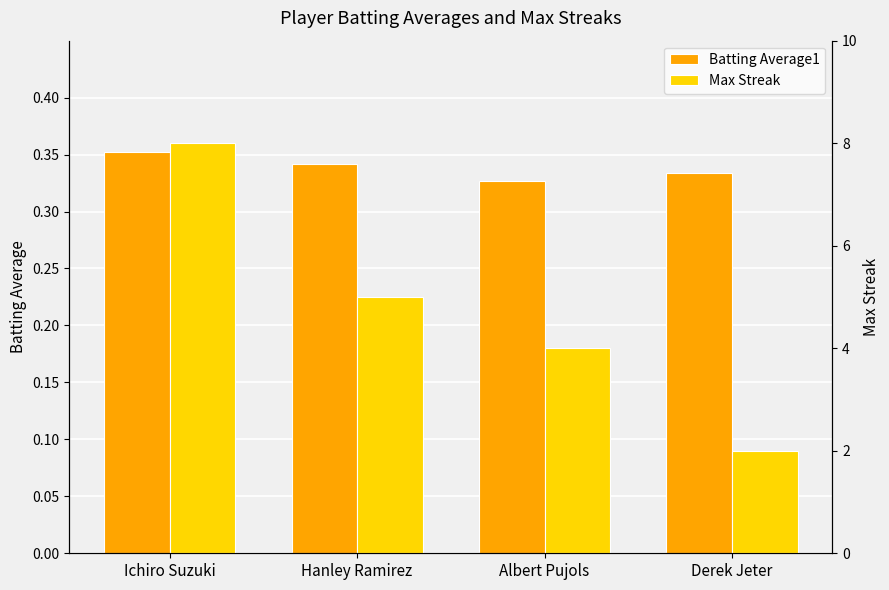

How many data points in Max Streak are less than 5?

2